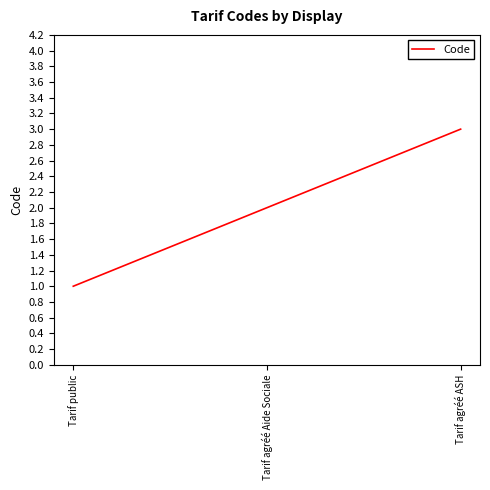

What is the maximum value shown in the chart?

3